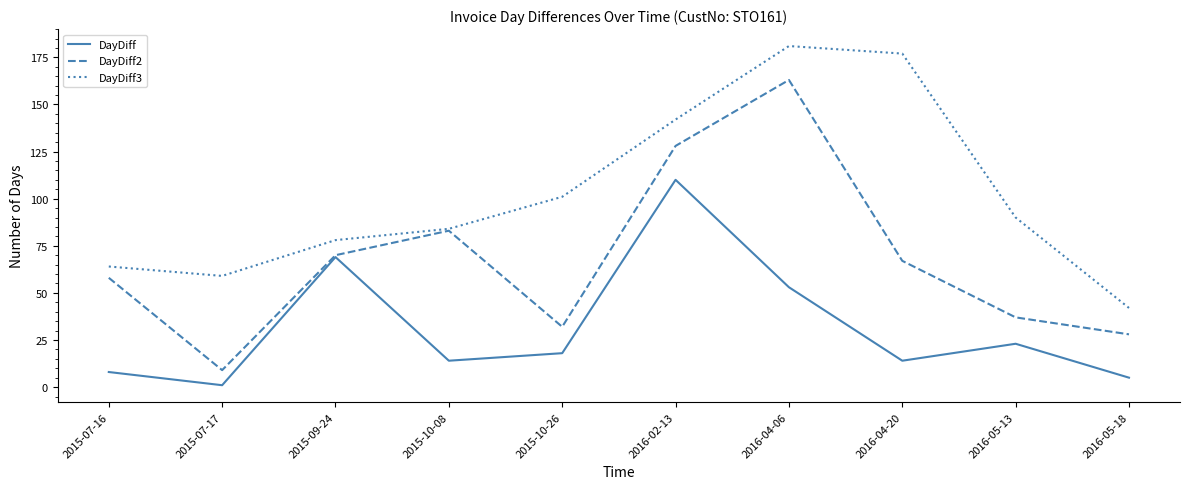

True or false: DayDiff and DayDiff3 cross at least once.

False